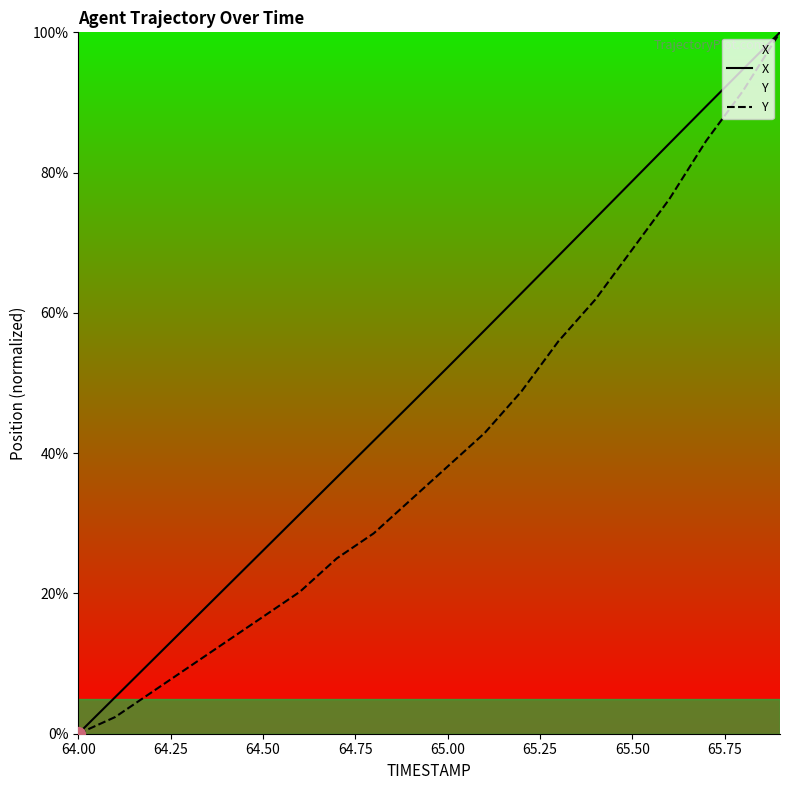

Does the chart display data point markers on the line(s)?

No